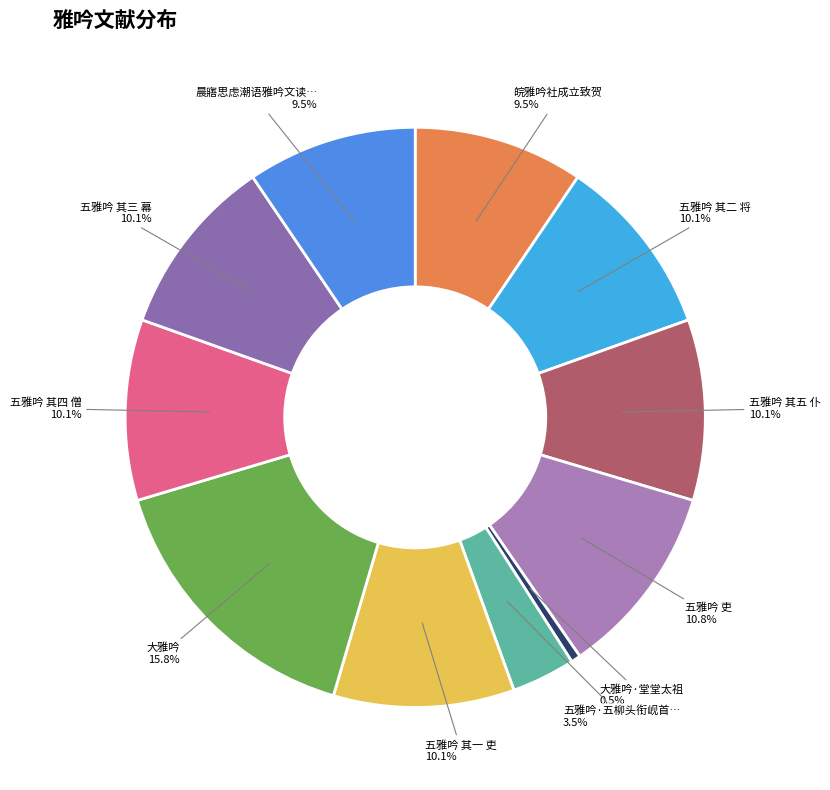

How many slices are in this pie chart?

11